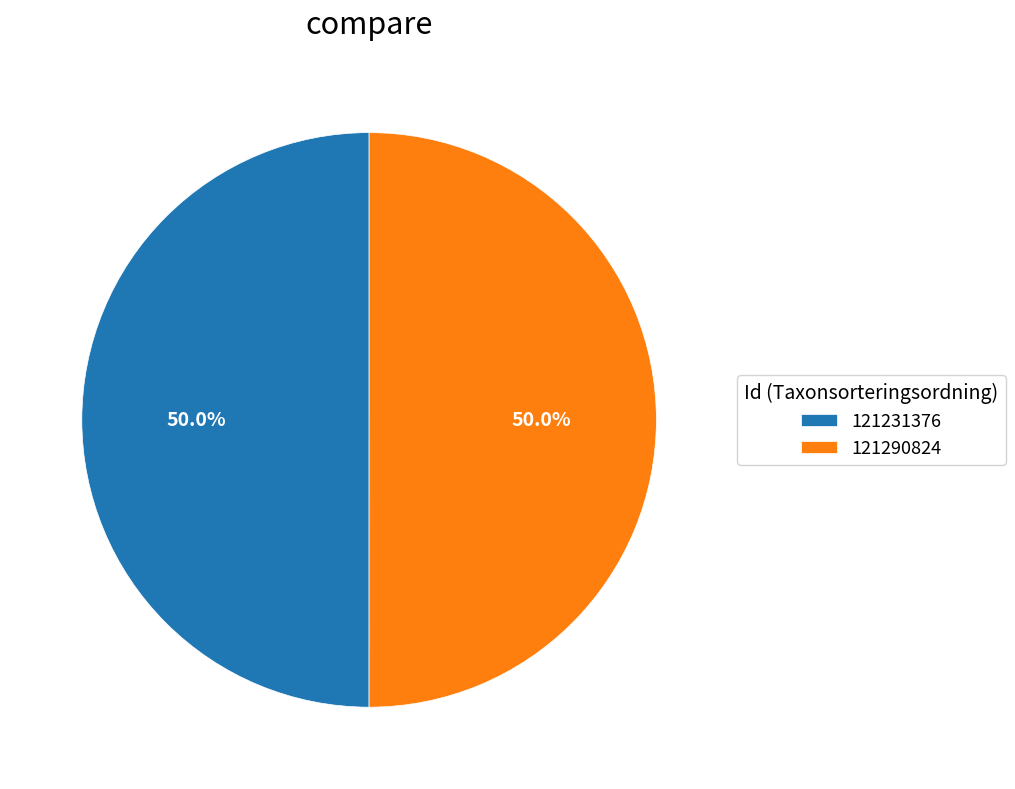

The 121231376 slice represents 50% of the pie. True or false?

True